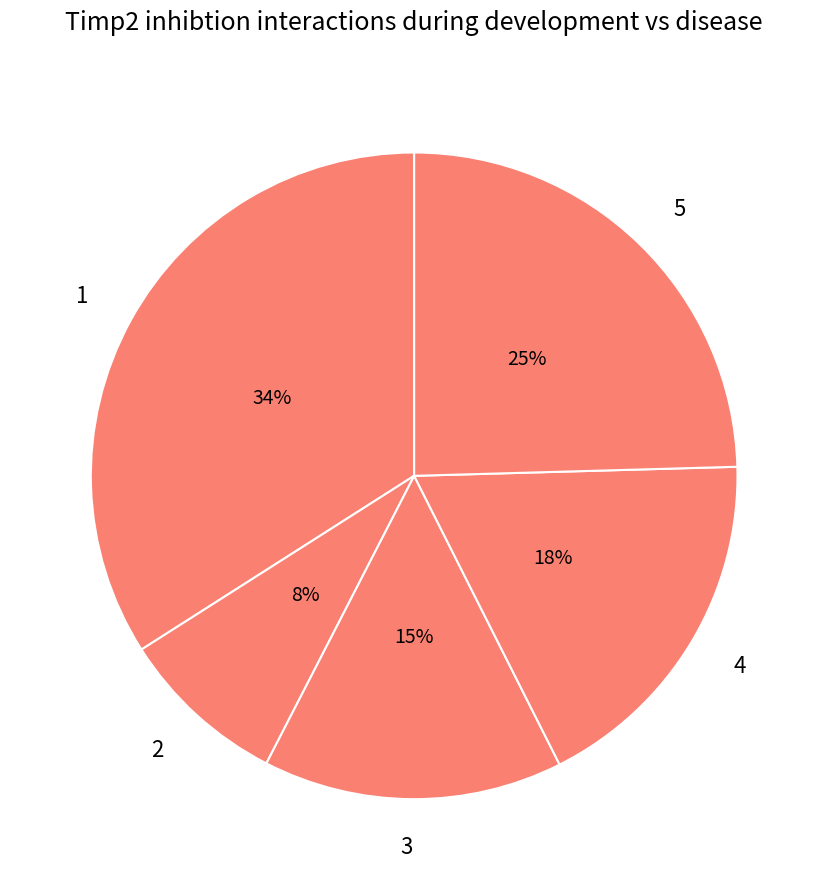

Which has a higher value, 4 or 2?

4